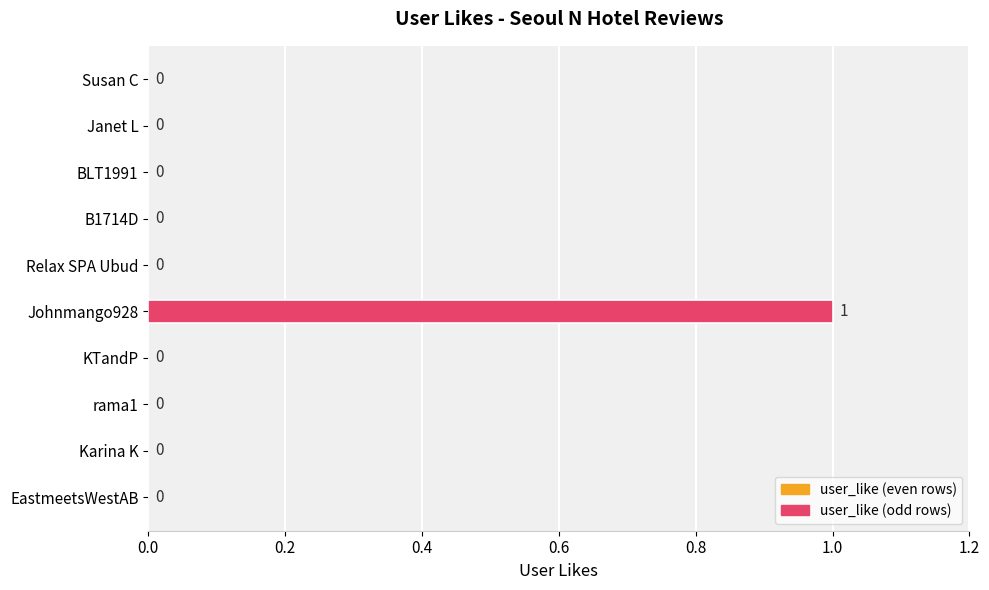

Reading top to bottom, list all the values displayed in this chart.

Susan C=0	Janet L=0	BLT1991=0	B1714D=0	Relax SPA Ubud=0	Johnmango928=1	KTandP=0	rama1=0	Karina K=0	EastmeetsWestAB=0